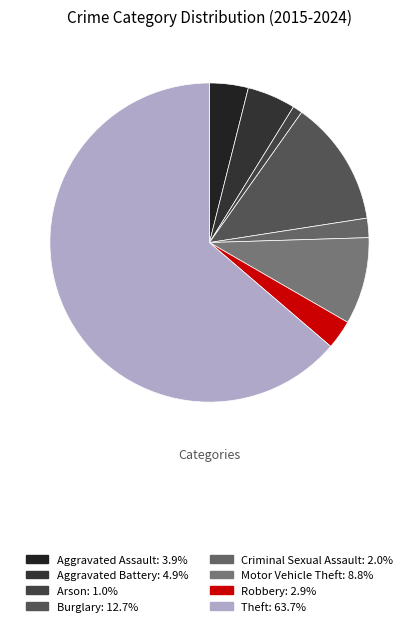

Which category has the smallest portion of the pie?

Arson